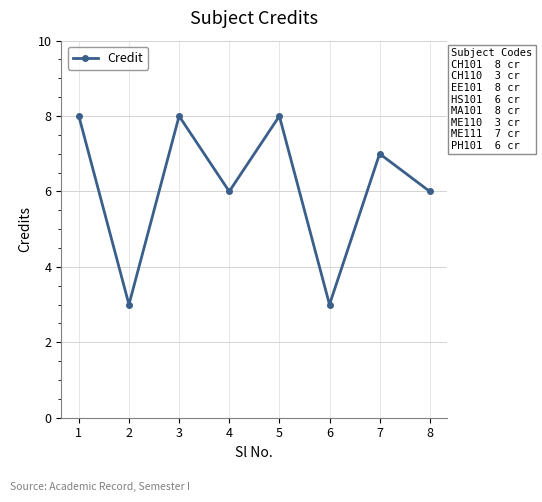

What is the difference between the second highest and minimum values?

5